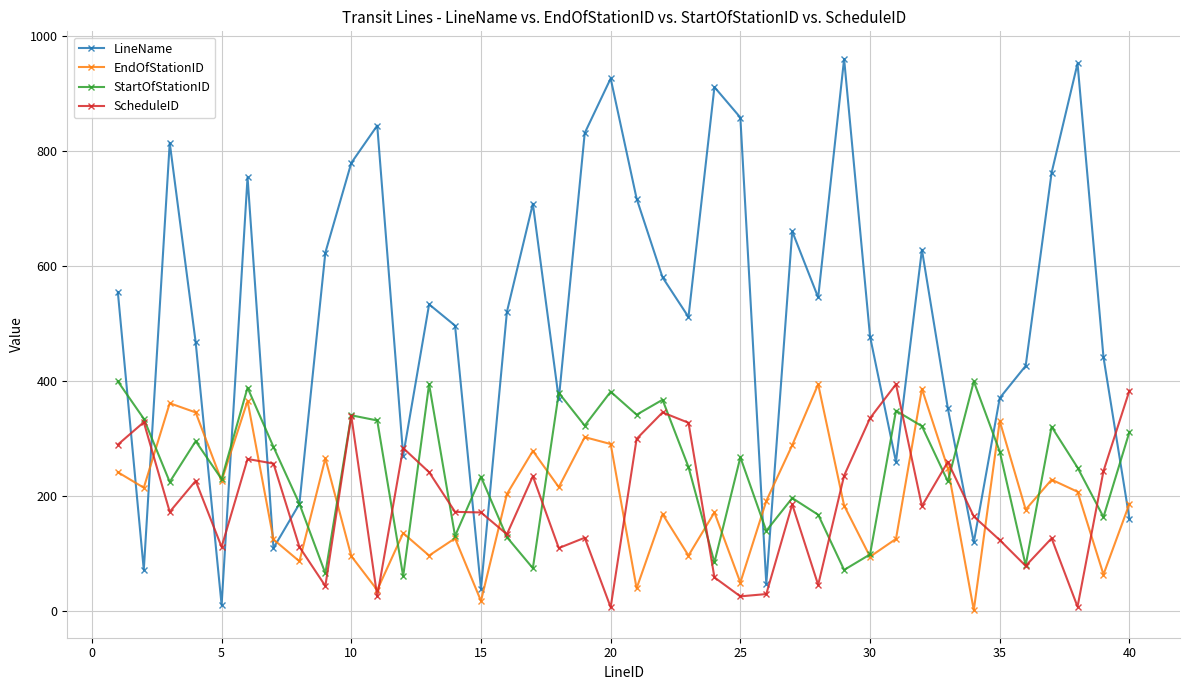

What is the value of the ScheduleID point at the 9th from the left?

43